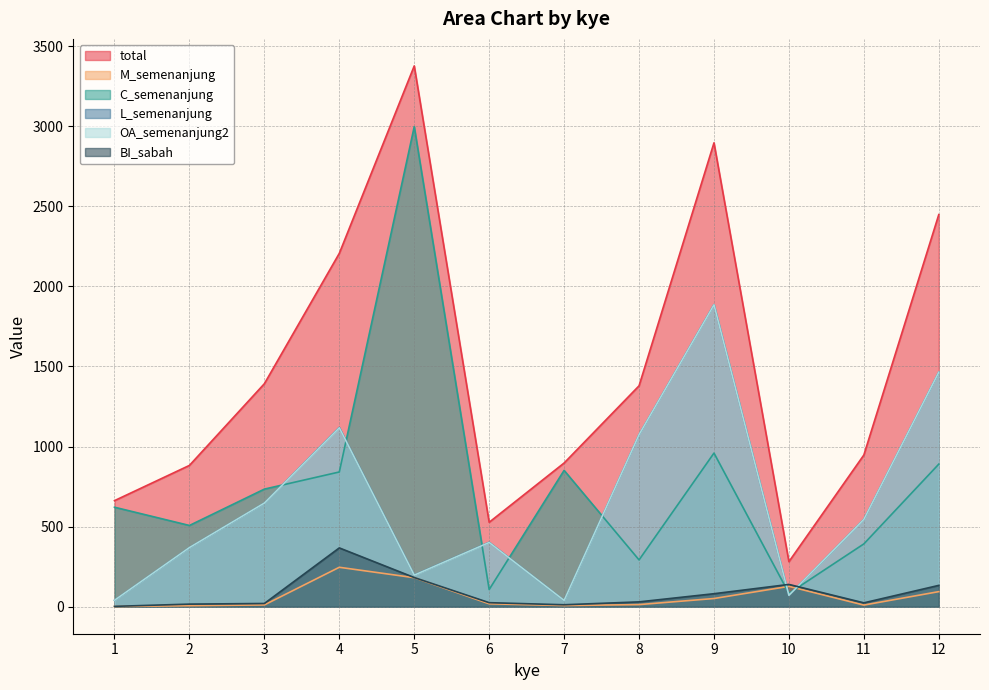

Which series has the largest total across all categories?

total